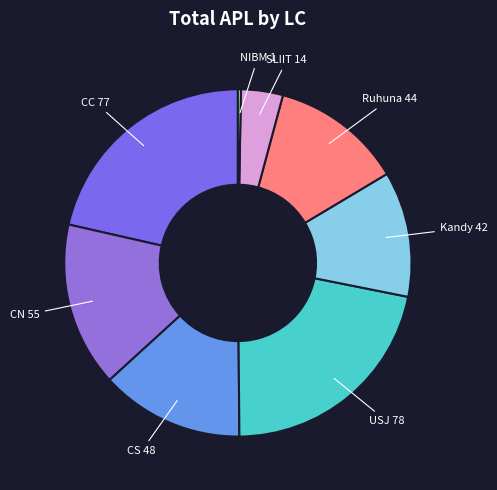

To the nearest percent, what is the difference between the largest and smallest slice percentages?

22%